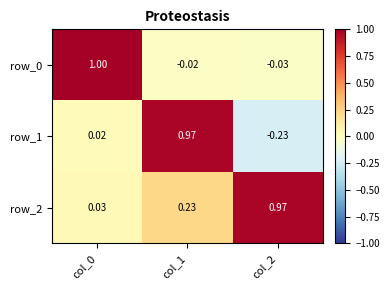

How many data points does each series have?

3